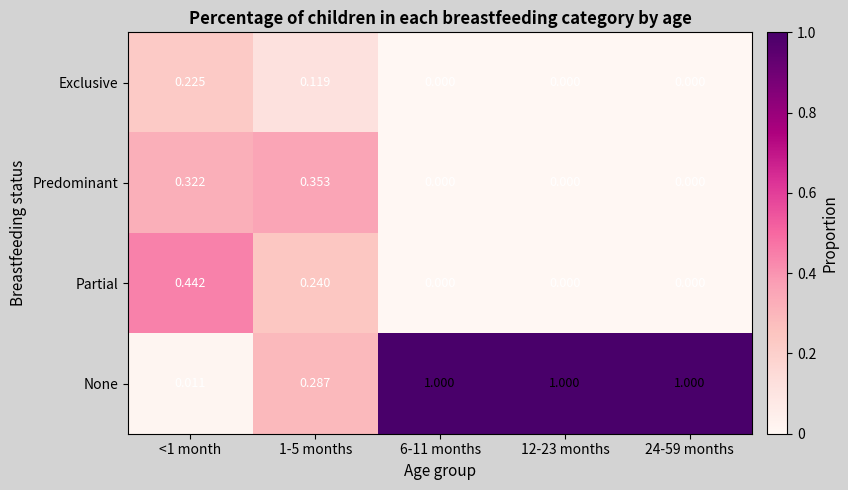

What is the spread (max minus min) of values at 12-23 months?

1.0